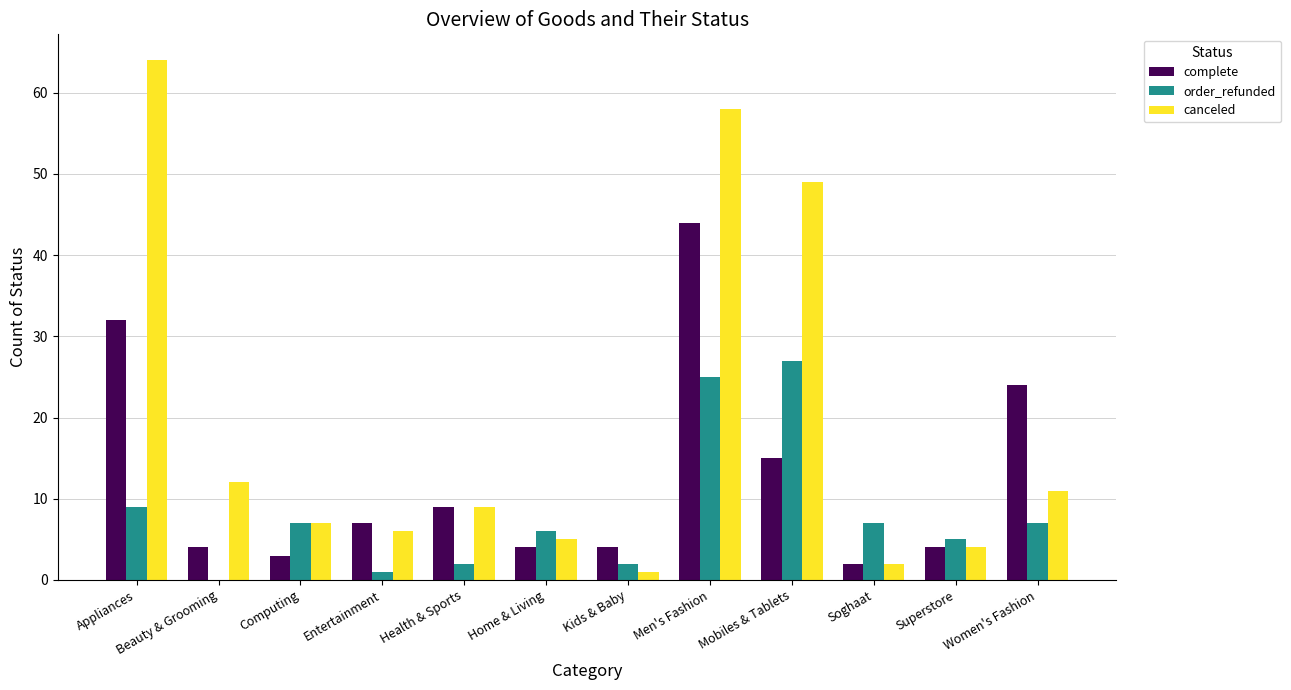

How many series are shown in this chart?

3